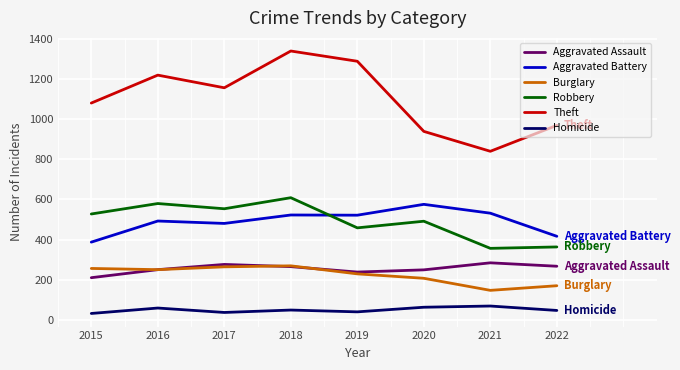

Rank the series at 2022 from highest to lowest value.

Theft, Aggravated Battery, Robbery, Aggravated Assault, Burglary, Homicide